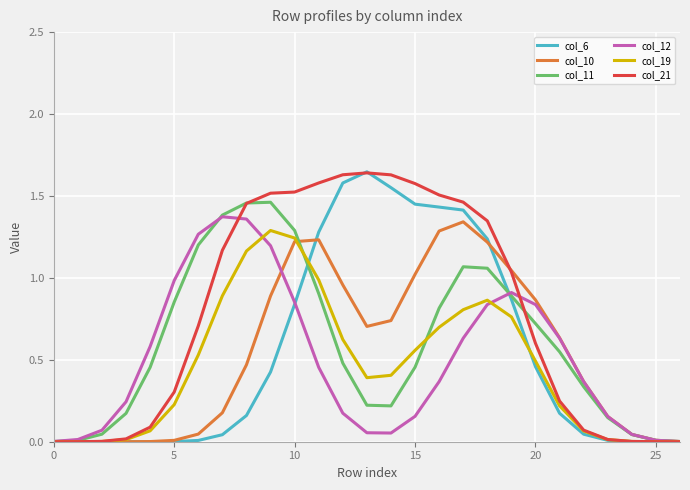

What are all the series names shown in the legend?

col_6, col_10, col_11, col_12, col_19, col_21